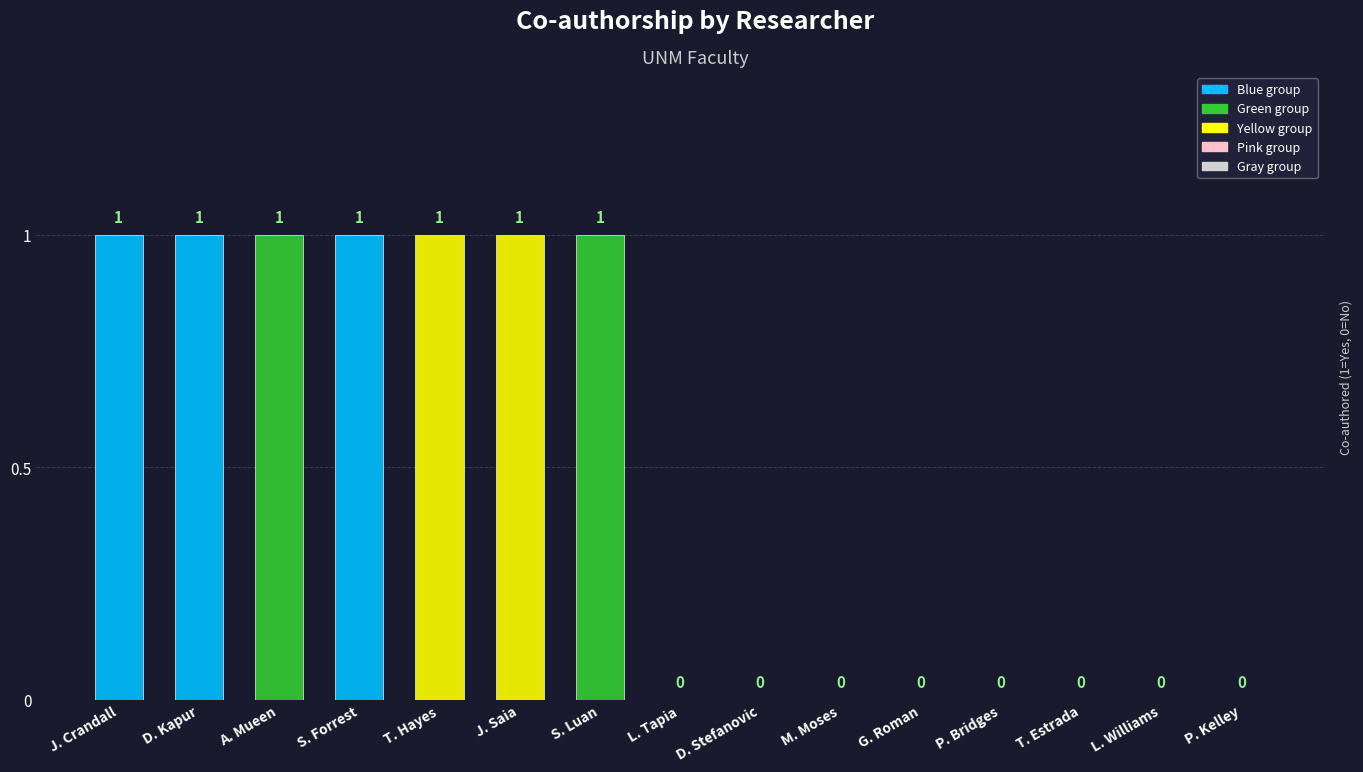

Which has a higher value, S. Forrest or G. Roman?

S. Forrest